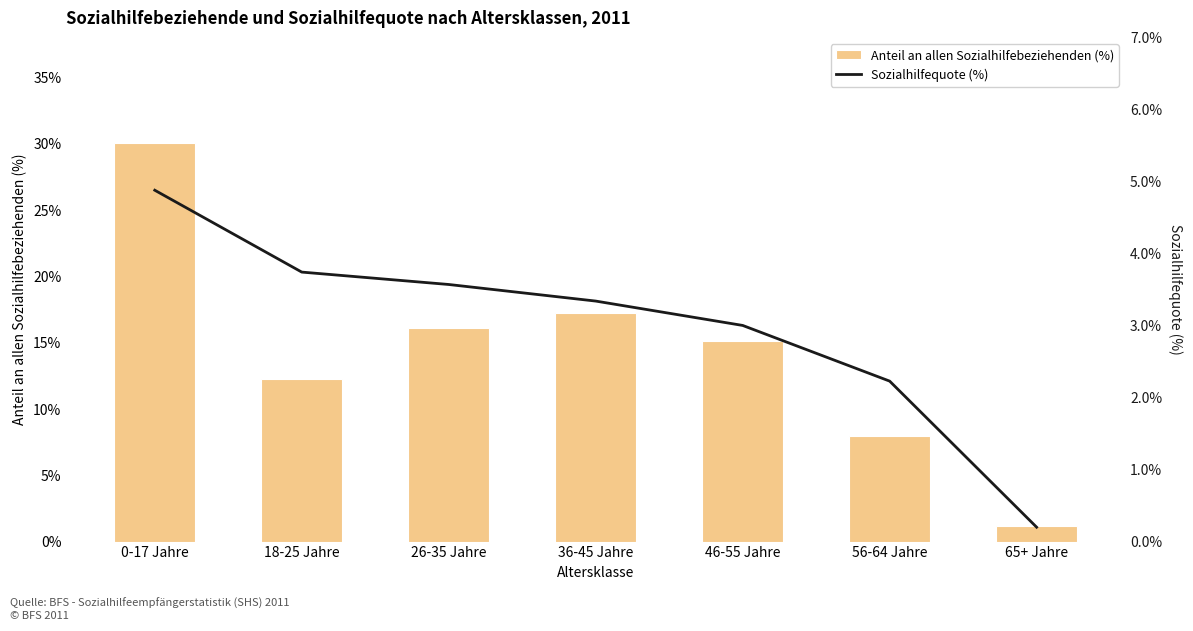

The Anteil an allen Sozialhilfebeziehenden (%) series shows 15.1 at 46-55 Jahre. True or false?

True